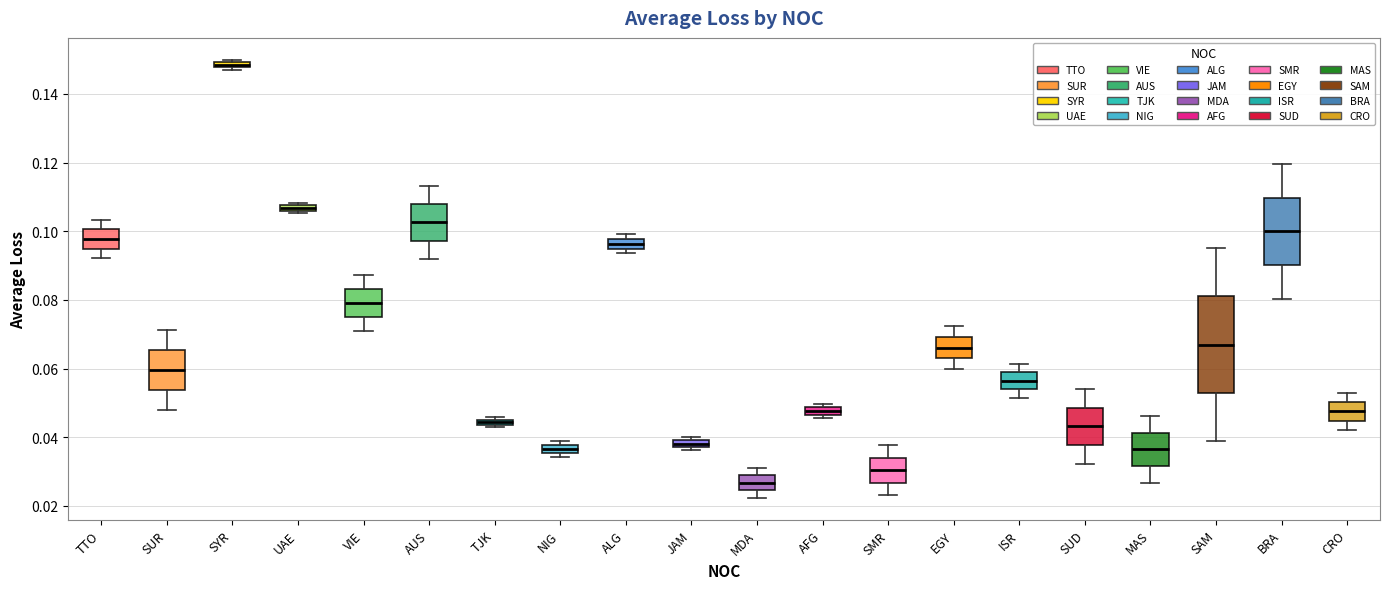

Comparing the boxes themselves (not the whiskers), which one is the tallest?

SAM